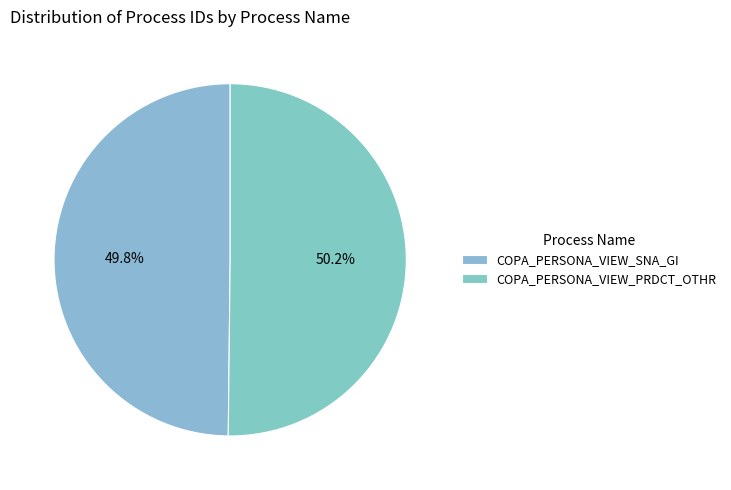

Which slice represents more than half of the pie?

COPA_PERSONA_VIEW_PRDCT_OTHR